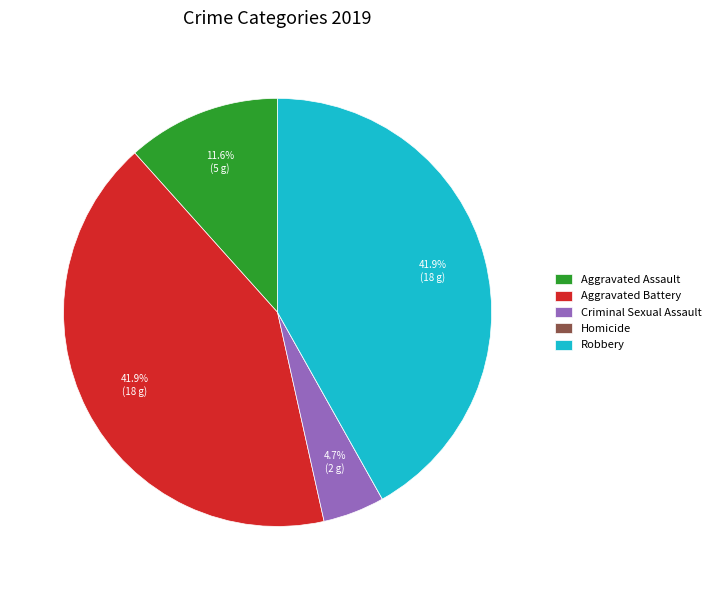

Combined, do Robbery and Aggravated Assault account for over 50%?

Yes